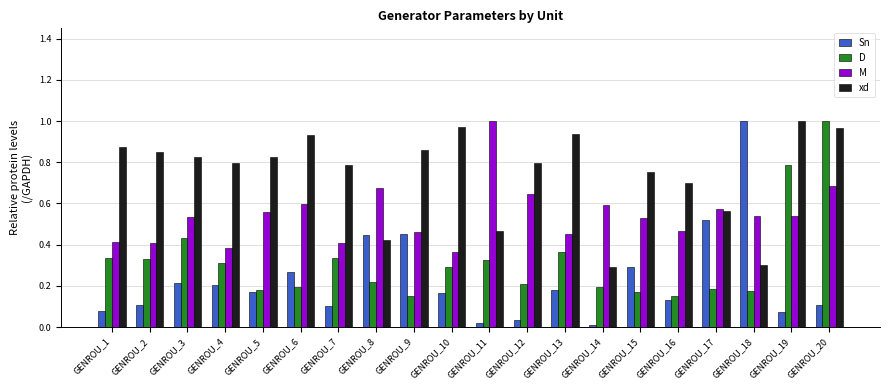

Which series changed the most between GENROU_4 and GENROU_7?

Sn